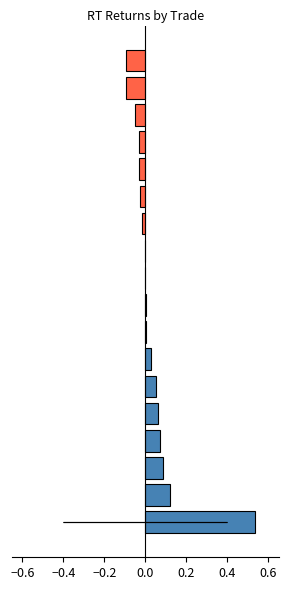

How many positive values are there?

10